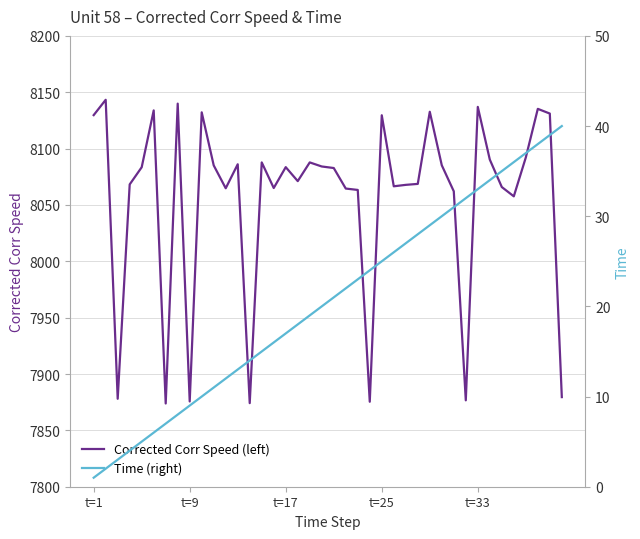

True or false: Corrected Corr Speed (left) has a value of 8129.6 at t=25.

True